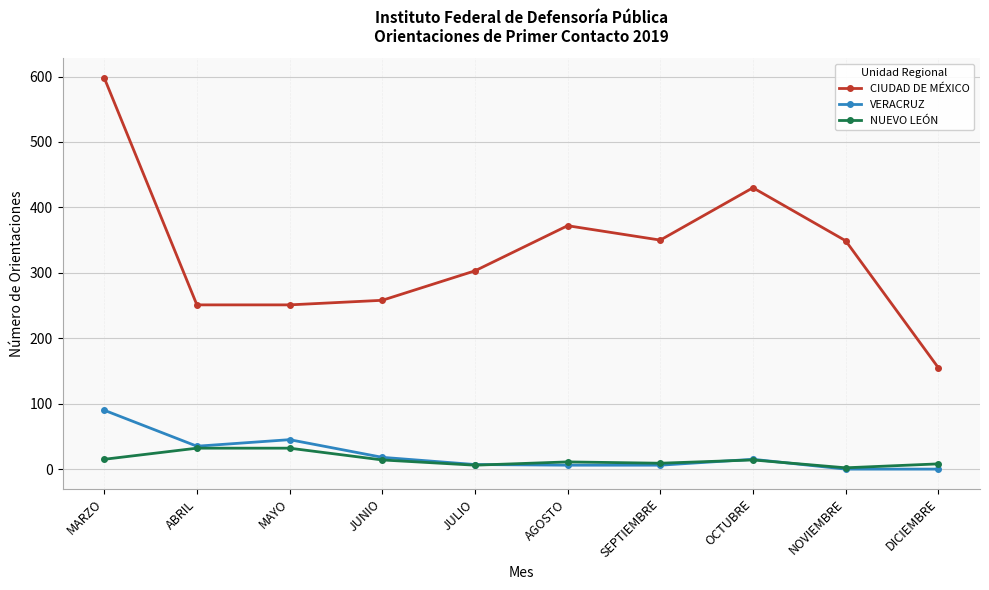

What are all the series names shown in the legend?

CIUDAD DE MÉXICO, VERACRUZ, NUEVO LEÓN